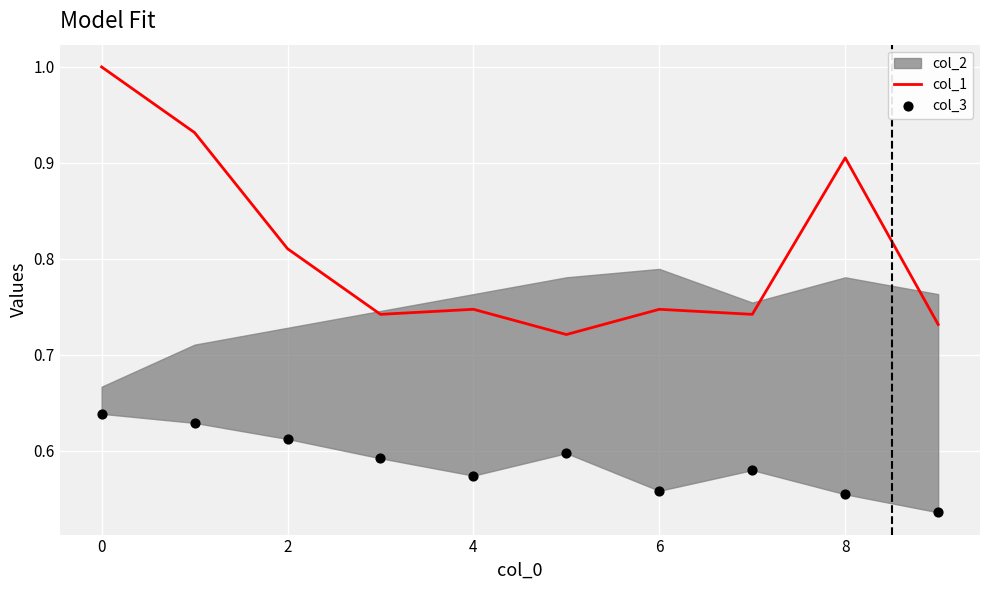

What is the maximum value for col_1?

1.0